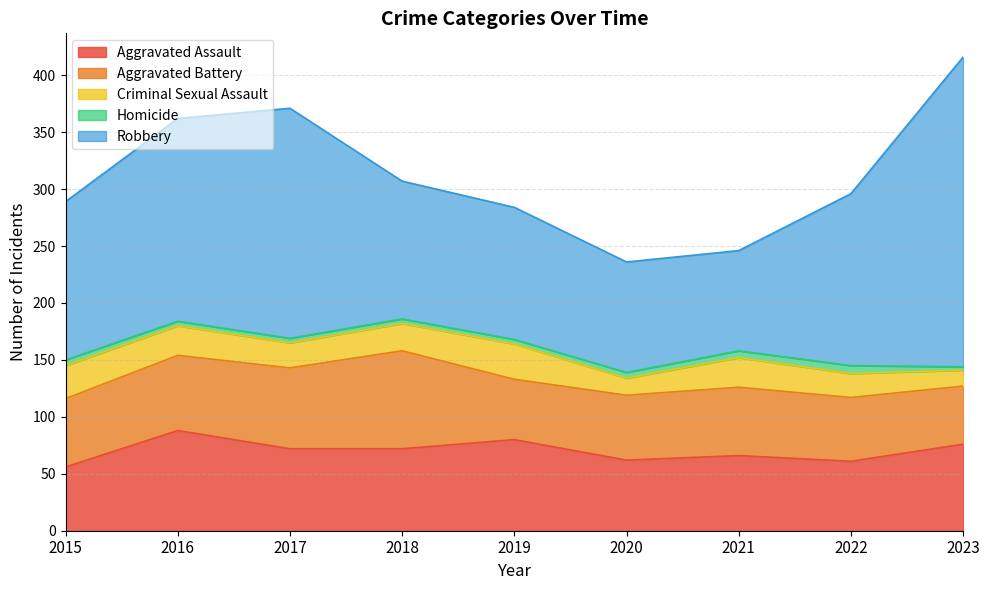

True or false: Homicide and Aggravated Assault intersect in this chart.

False